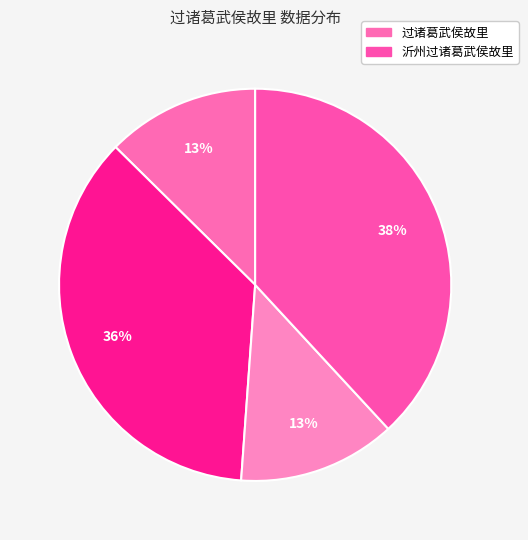

How many segments does this pie chart have?

4